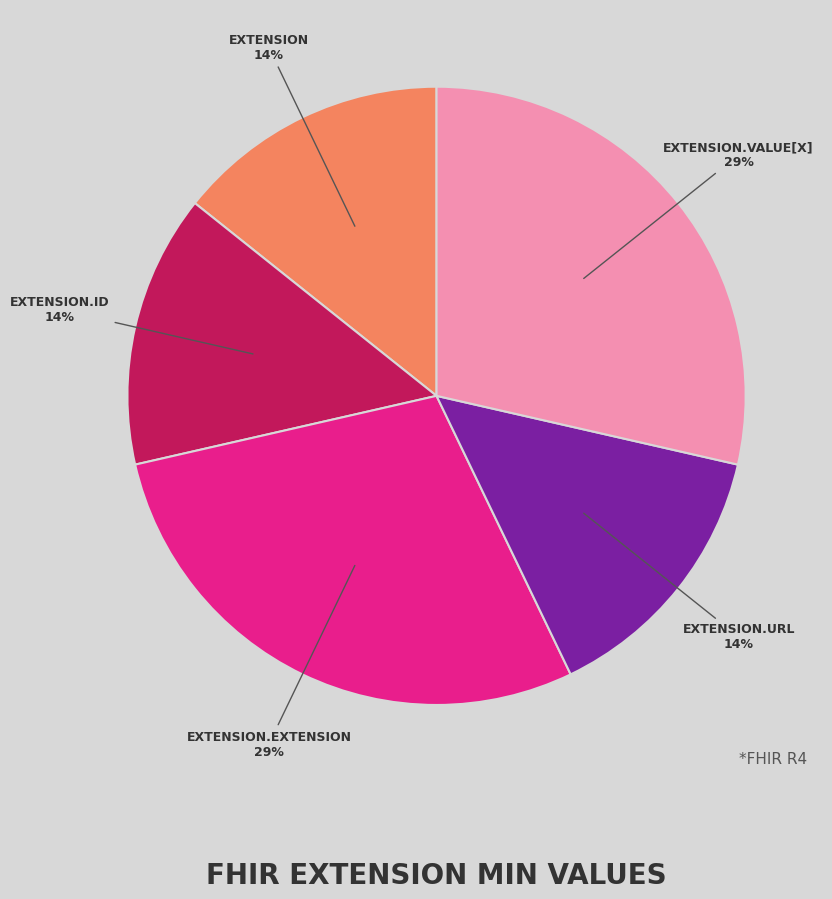

Count the number of slices in the pie.

5